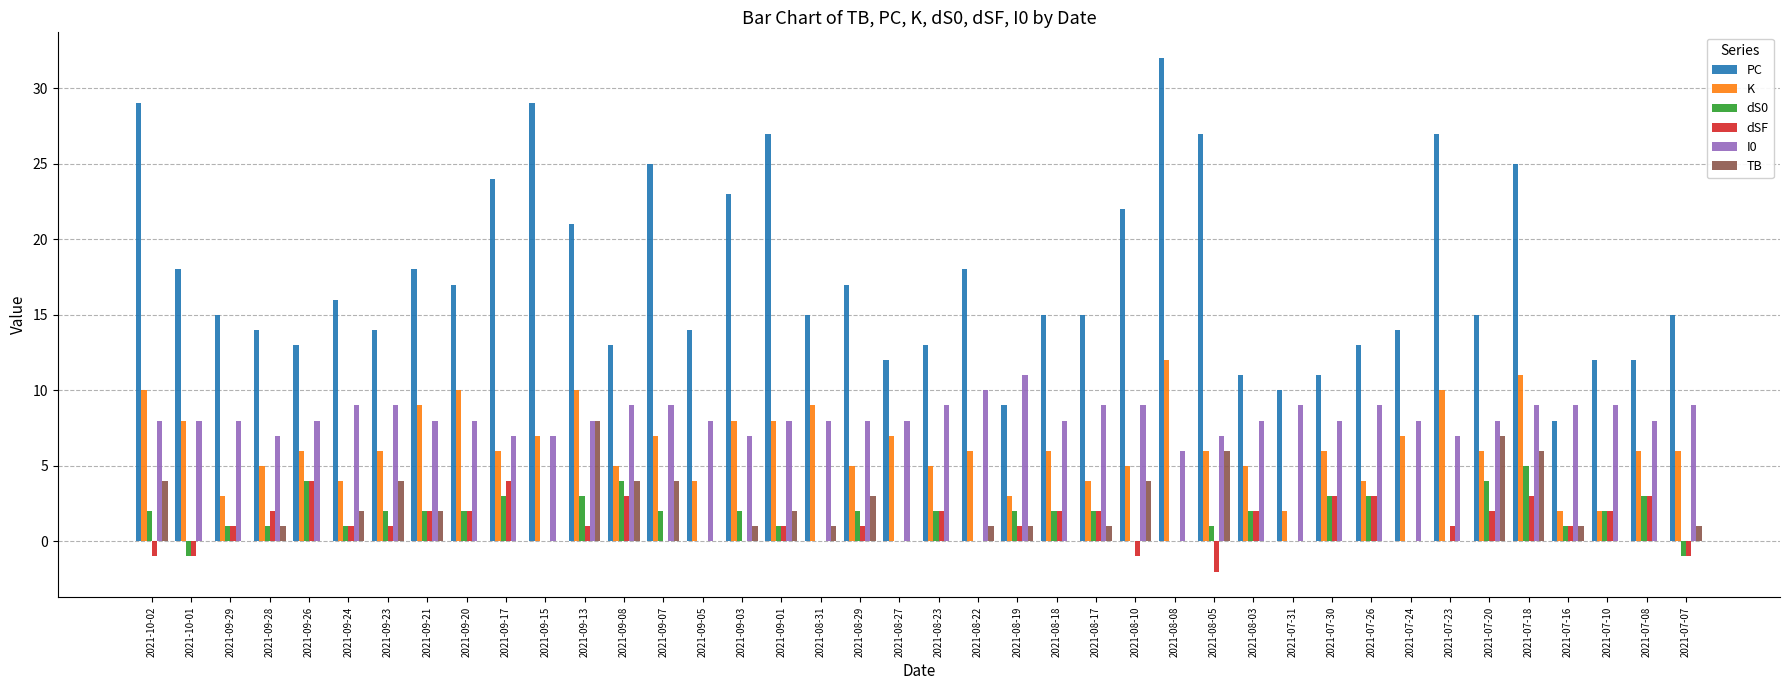

Reading left to right, list all the values displayed in this chart.

PC: 2021-10-02=29	2021-10-01=18	2021-09-29=15	2021-09-28=14	2021-09-26=13	2021-09-24=16	2021-09-23=14	2021-09-21=18	2021-09-20=17	2021-09-17=24	2021-09-15=29	2021-09-13=21	2021-09-08=13	2021-09-07=25	2021-09-05=14	2021-09-03=23	2021-09-01=27	2021-08-31=15	2021-08-29=17	2021-08-27=12	2021-08-23=13	2021-08-22=18	2021-08-19=9	2021-08-18=15	2021-08-17=15	2021-08-10=22	2021-08-08=32	2021-08-05=27	2021-08-03=11	2021-07-31=10	2021-07-30=11	2021-07-26=13	2021-07-24=14	2021-07-23=27	2021-07-20=15	2021-07-18=25	2021-07-16=8	2021-07-10=12	2021-07-08=12	2021-07-07=15
K: 2021-10-02=10	2021-10-01=8	2021-09-29=3	2021-09-28=5	2021-09-26=6	2021-09-24=4	2021-09-23=6	2021-09-21=9	2021-09-20=10	2021-09-17=6	2021-09-15=7	2021-09-13=10	2021-09-08=5	2021-09-07=7	2021-09-05=4	2021-09-03=8	2021-09-01=8	2021-08-31=9	2021-08-29=5	2021-08-27=7	2021-08-23=5	2021-08-22=6	2021-08-19=3	2021-08-18=6	2021-08-17=4	2021-08-10=5	2021-08-08=12	2021-08-05=6	2021-08-03=5	2021-07-31=2	2021-07-30=6	2021-07-26=4	2021-07-24=7	2021-07-23=10	2021-07-20=6	2021-07-18=11	2021-07-16=2	2021-07-10=2	2021-07-08=6	2021-07-07=6
dS0: 2021-10-02=2	2021-10-01=-1	2021-09-29=1	2021-09-28=1	2021-09-26=4	2021-09-24=1	2021-09-23=2	2021-09-21=2	2021-09-20=2	2021-09-17=3	2021-09-15=0	2021-09-13=3	2021-09-08=4	2021-09-07=2	2021-09-05=0	2021-09-03=2	2021-09-01=1	2021-08-31=0	2021-08-29=2	2021-08-27=0	2021-08-23=2	2021-08-22=0	2021-08-19=2	2021-08-18=2	2021-08-17=2	2021-08-10=0	2021-08-08=0	2021-08-05=1	2021-08-03=2	2021-07-31=0	2021-07-30=3	2021-07-26=3	2021-07-24=0	2021-07-23=0	2021-07-20=4	2021-07-18=5	2021-07-16=1	2021-07-10=2	2021-07-08=3	2021-07-07=-1
dSF: 2021-10-02=-1	2021-10-01=-1	2021-09-29=1	2021-09-28=2	2021-09-26=4	2021-09-24=1	2021-09-23=1	2021-09-21=2	2021-09-20=2	2021-09-17=4	2021-09-15=0	2021-09-13=1	2021-09-08=3	2021-09-07=0	2021-09-05=0	2021-09-03=0	2021-09-01=1	2021-08-31=0	2021-08-29=1	2021-08-27=0	2021-08-23=2	2021-08-22=0	2021-08-19=1	2021-08-18=2	2021-08-17=2	2021-08-10=-1	2021-08-08=0	2021-08-05=-2	2021-08-03=2	2021-07-31=0	2021-07-30=3	2021-07-26=3	2021-07-24=0	2021-07-23=1	2021-07-20=2	2021-07-18=3	2021-07-16=1	2021-07-10=2	2021-07-08=3	2021-07-07=-1
I0: 2021-10-02=8	2021-10-01=8	2021-09-29=8	2021-09-28=7	2021-09-26=8	2021-09-24=9	2021-09-23=9	2021-09-21=8	2021-09-20=8	2021-09-17=7	2021-09-15=7	2021-09-13=8	2021-09-08=9	2021-09-07=9	2021-09-05=8	2021-09-03=7	2021-09-01=8	2021-08-31=8	2021-08-29=8	2021-08-27=8	2021-08-23=9	2021-08-22=10	2021-08-19=11	2021-08-18=8	2021-08-17=9	2021-08-10=9	2021-08-08=6	2021-08-05=7	2021-08-03=8	2021-07-31=9	2021-07-30=8	2021-07-26=9	2021-07-24=8	2021-07-23=7	2021-07-20=8	2021-07-18=9	2021-07-16=9	2021-07-10=9	2021-07-08=8	2021-07-07=9
TB: 2021-10-02=4	2021-10-01=0	2021-09-29=0	2021-09-28=1	2021-09-26=0	2021-09-24=2	2021-09-23=4	2021-09-21=2	2021-09-20=0	2021-09-17=0	2021-09-15=0	2021-09-13=8	2021-09-08=4	2021-09-07=4	2021-09-05=0	2021-09-03=1	2021-09-01=2	2021-08-31=1	2021-08-29=3	2021-08-27=0	2021-08-23=0	2021-08-22=1	2021-08-19=1	2021-08-18=0	2021-08-17=1	2021-08-10=4	2021-08-08=0	2021-08-05=6	2021-08-03=0	2021-07-31=0	2021-07-30=0	2021-07-26=0	2021-07-24=0	2021-07-23=0	2021-07-20=7	2021-07-18=6	2021-07-16=1	2021-07-10=0	2021-07-08=0	2021-07-07=1